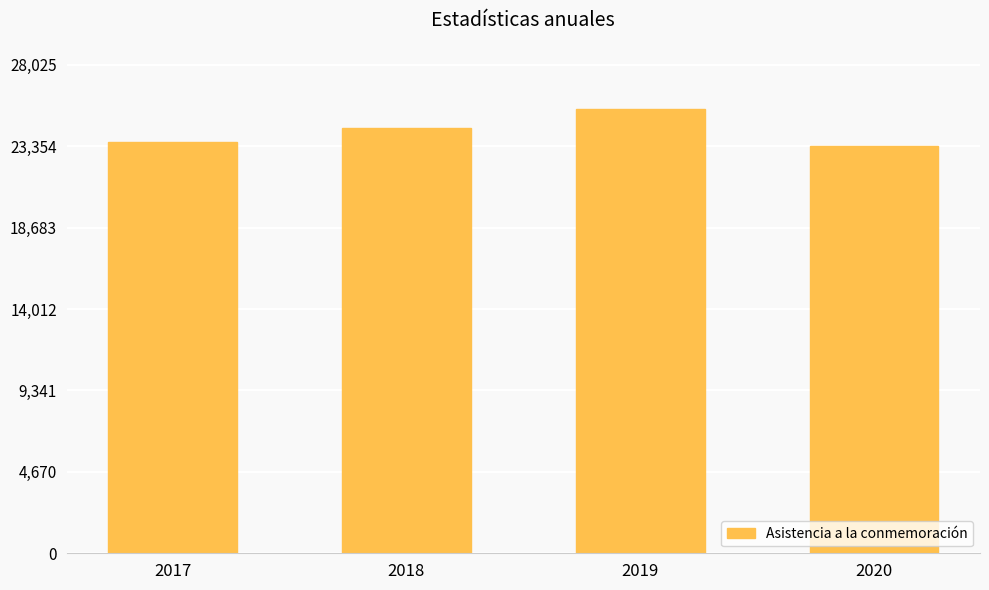

What is the difference between the second highest and second lowest values?

816